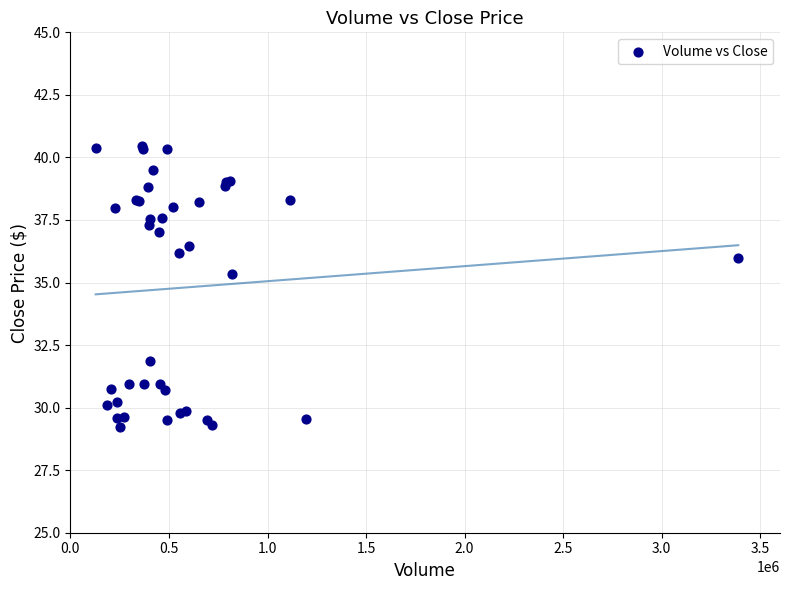

What Y value in the scatter plot is closest to 34?

35.3